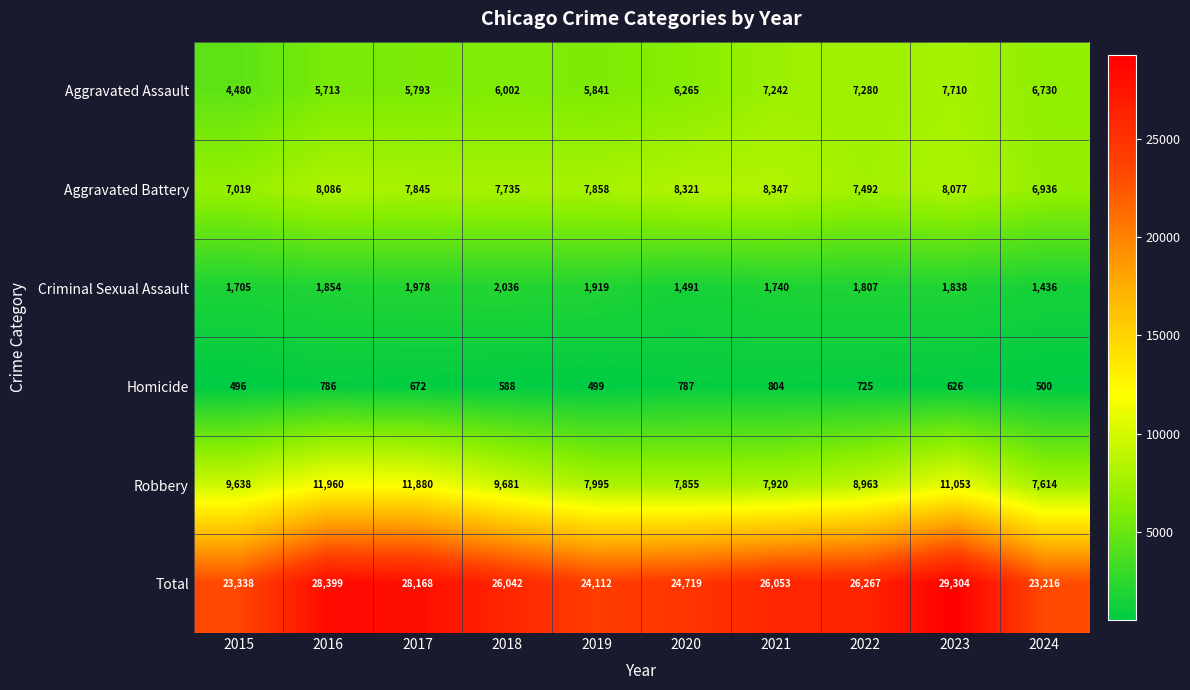

Which series has the largest range (max minus min)?

Total